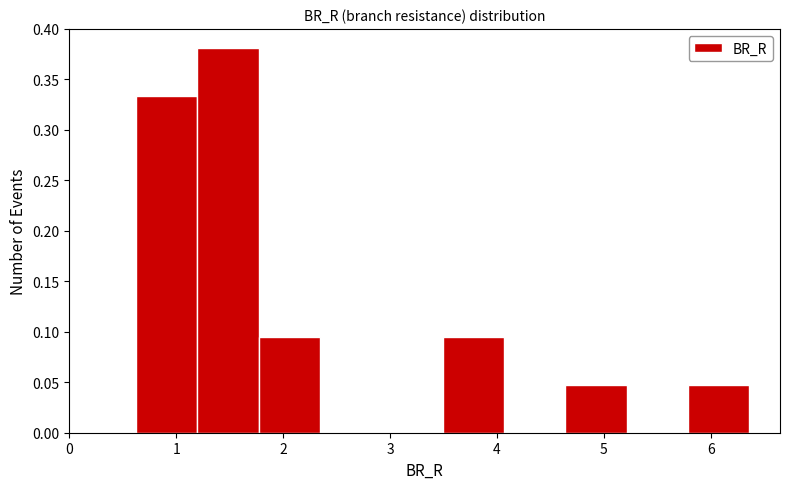

What is the height of the bar covering 0.6 to 1.2 on the x-axis? Neither the bar edges nor the heights are printed on the chart, so give them approximately, as read against the axes.

0.335